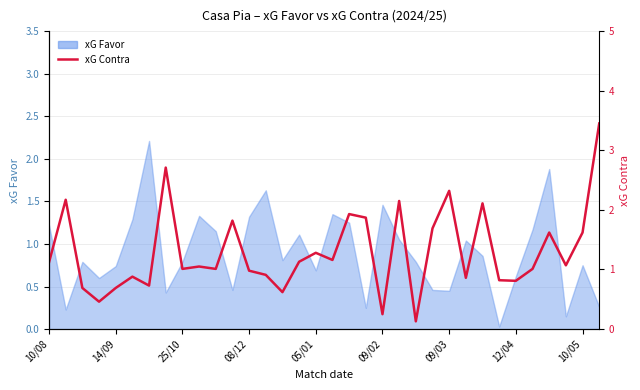

What is the label of the 24th point from the right?

10